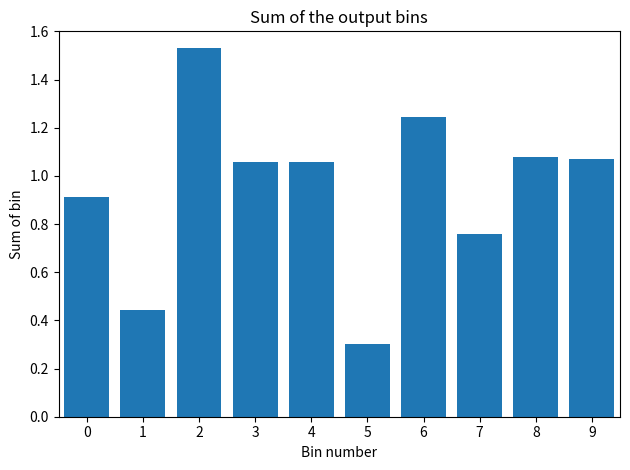

Where is the data nearest to the value 0?

5